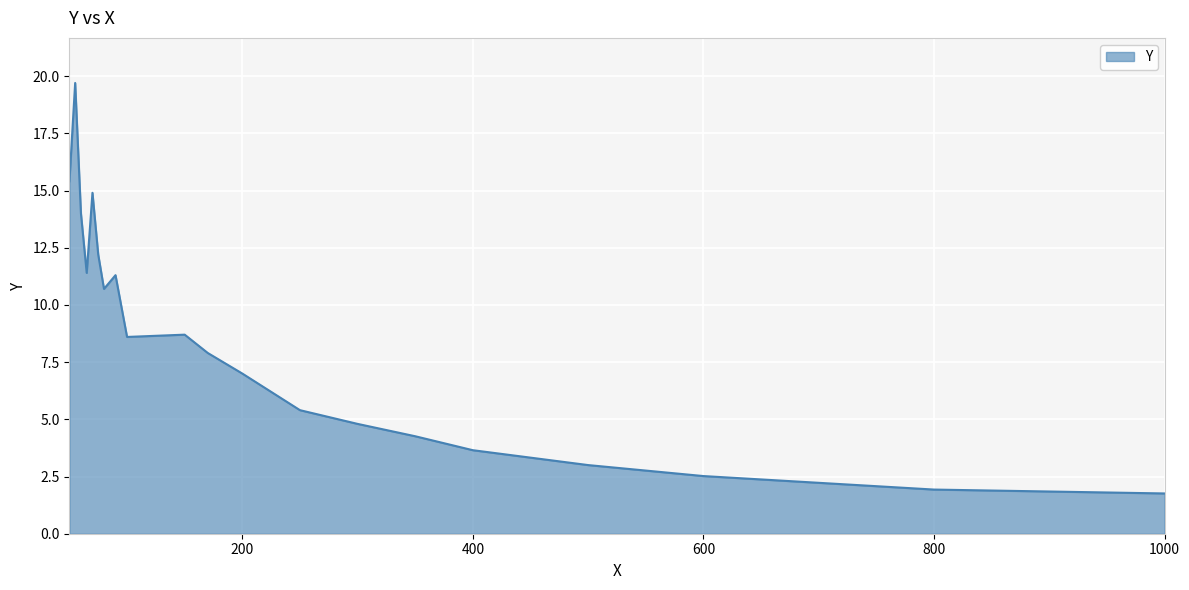

What is the difference between the maximum and minimum values?

17.9